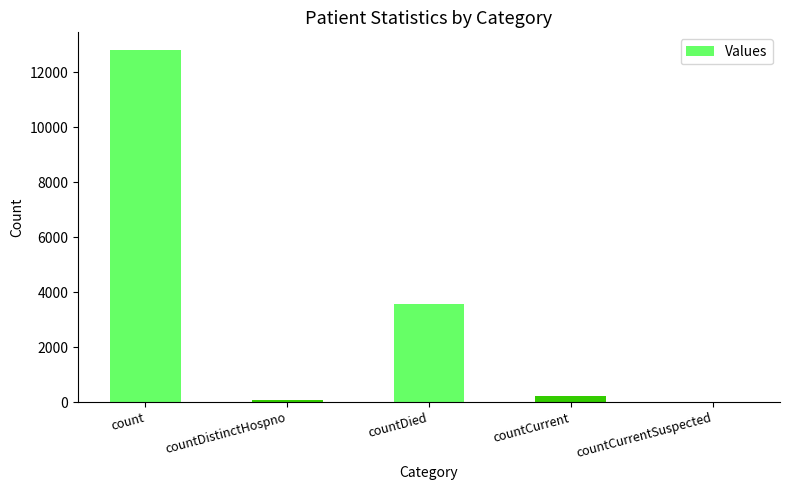

Reading left to right, what are all the values shown in this chart?

count=12817	countDistinctHospno=73	countDied=3579	countCurrent=206	countCurrentSuspected=0